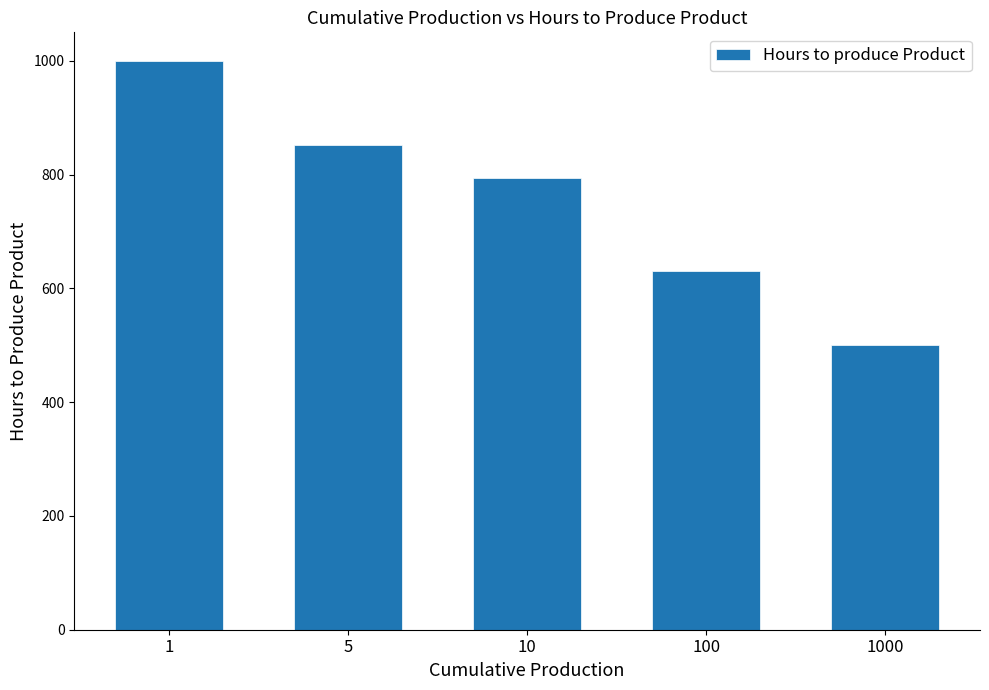

Between 5 and 1, which is larger?

1